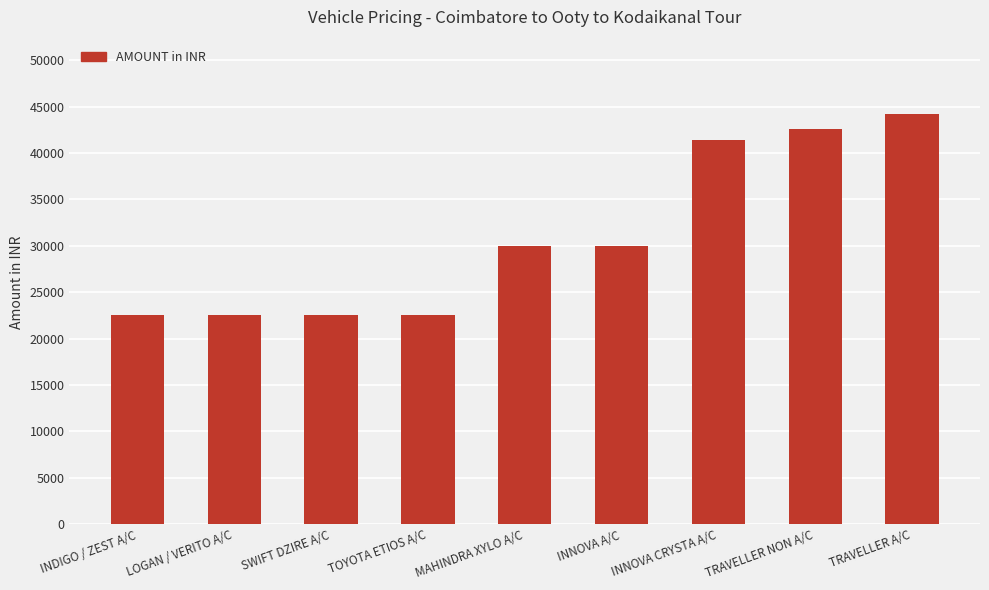

The chart shows a value of 7036 at SWIFT DZIRE A/C. True or false?

False